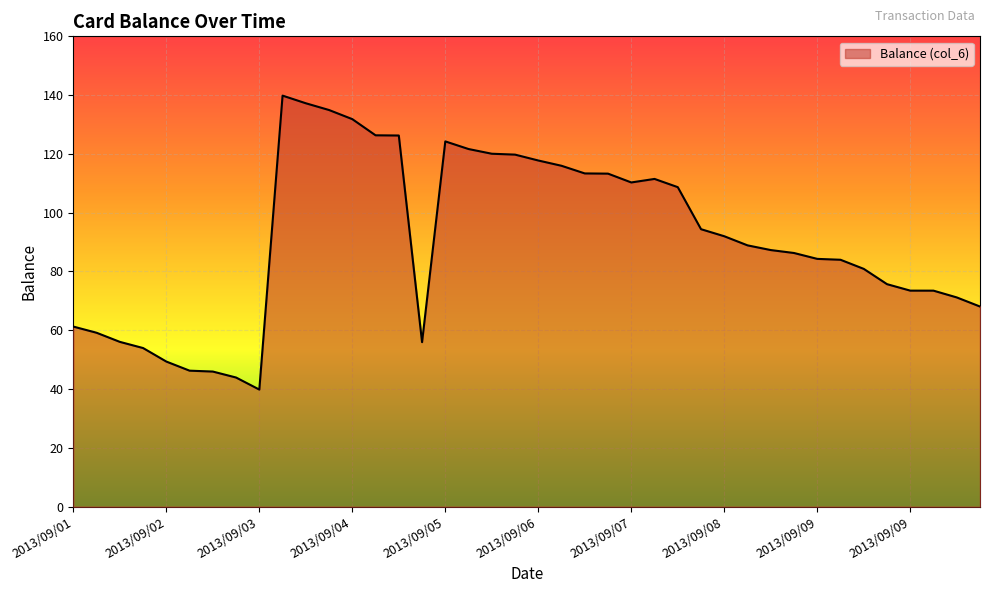

What is the difference between the maximum and minimum values?

100.0